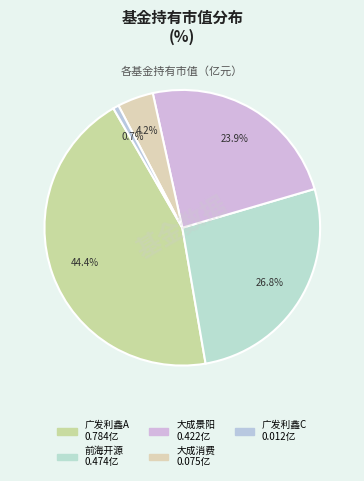

How many segments does this pie chart have?

5